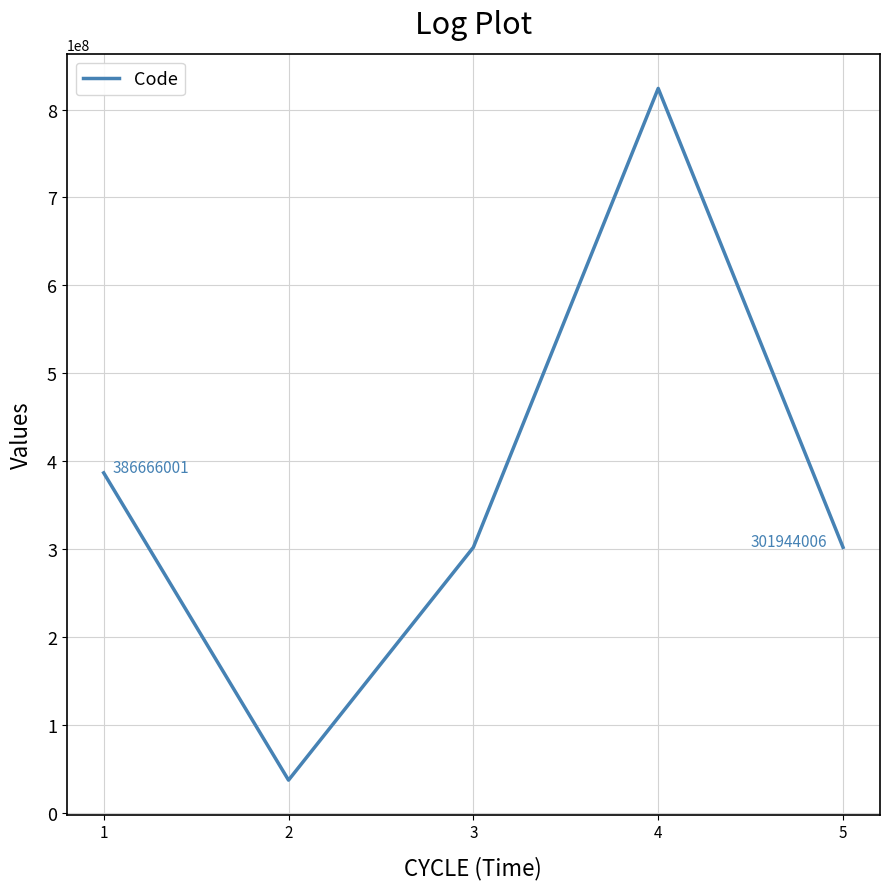

The value at 4 is 823998002. True or false?

True